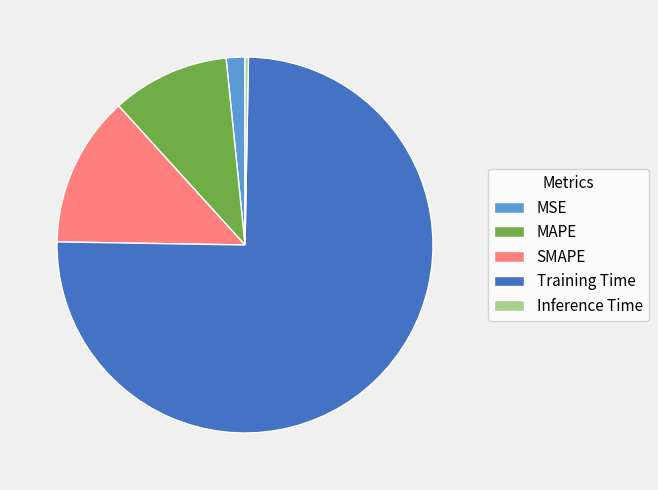

Rank the categories by value from highest to lowest.

Training Time, SMAPE, MAPE, MSE, Inference Time